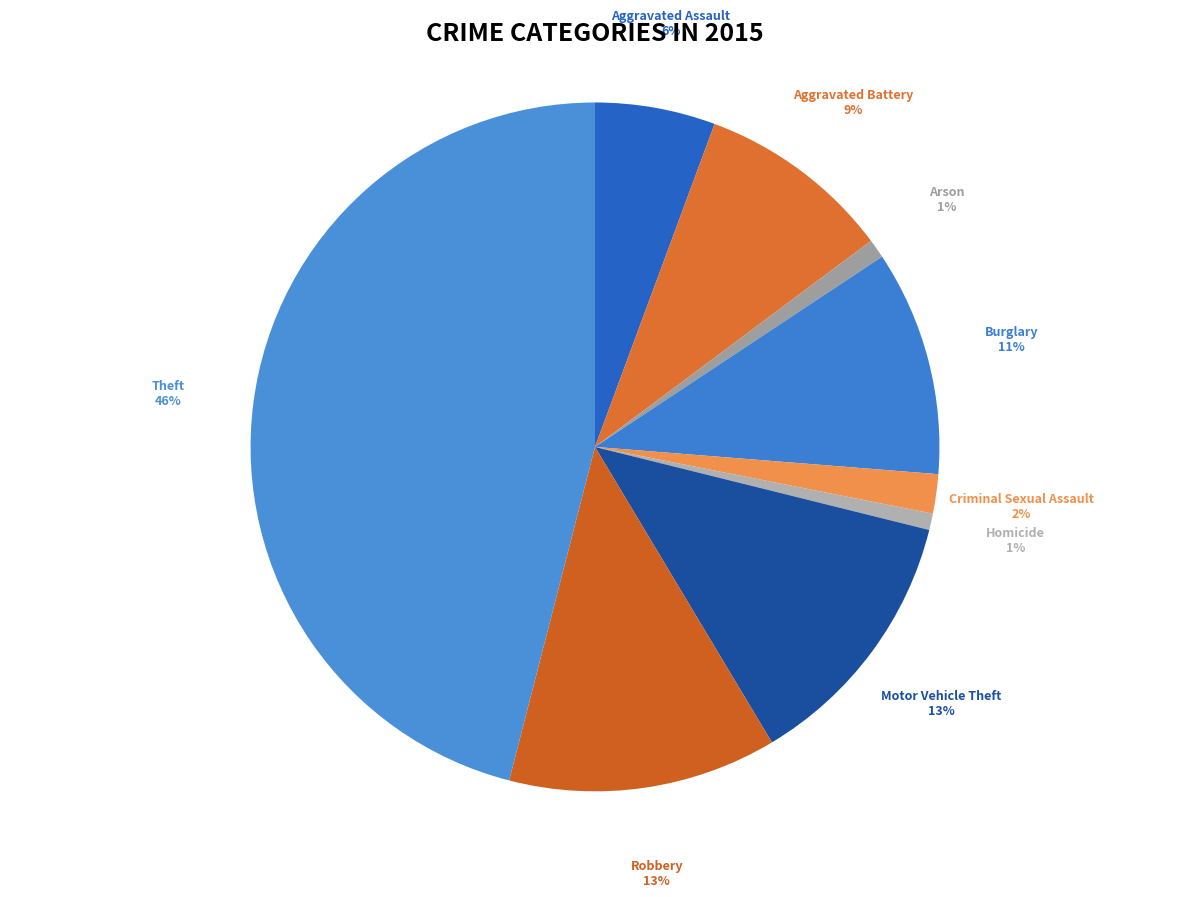

What is the largest slice in the pie chart?

Theft